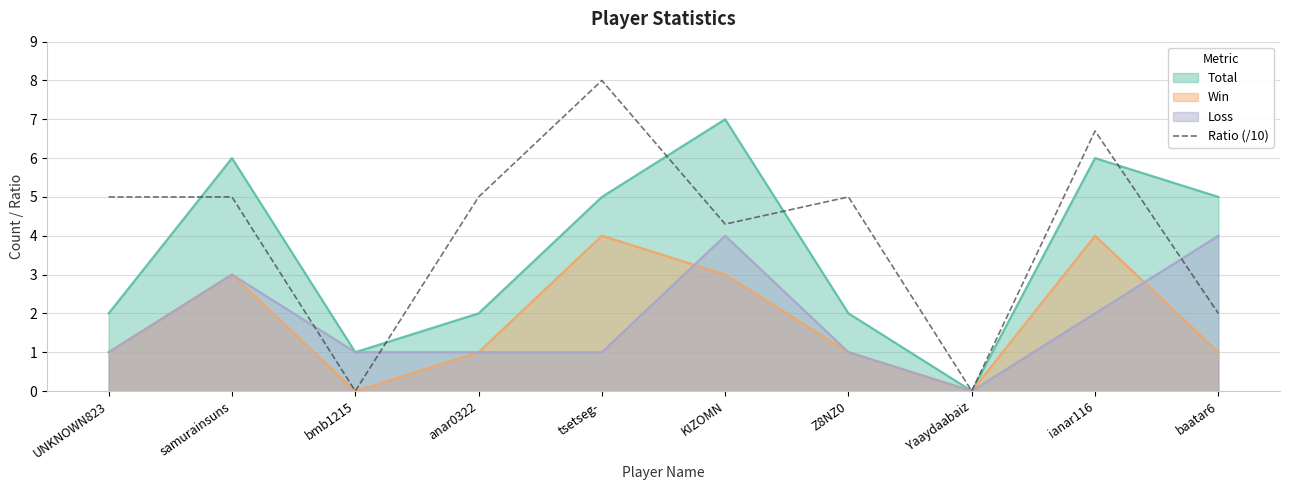

Which category has the highest value across all series?

tsetseg-